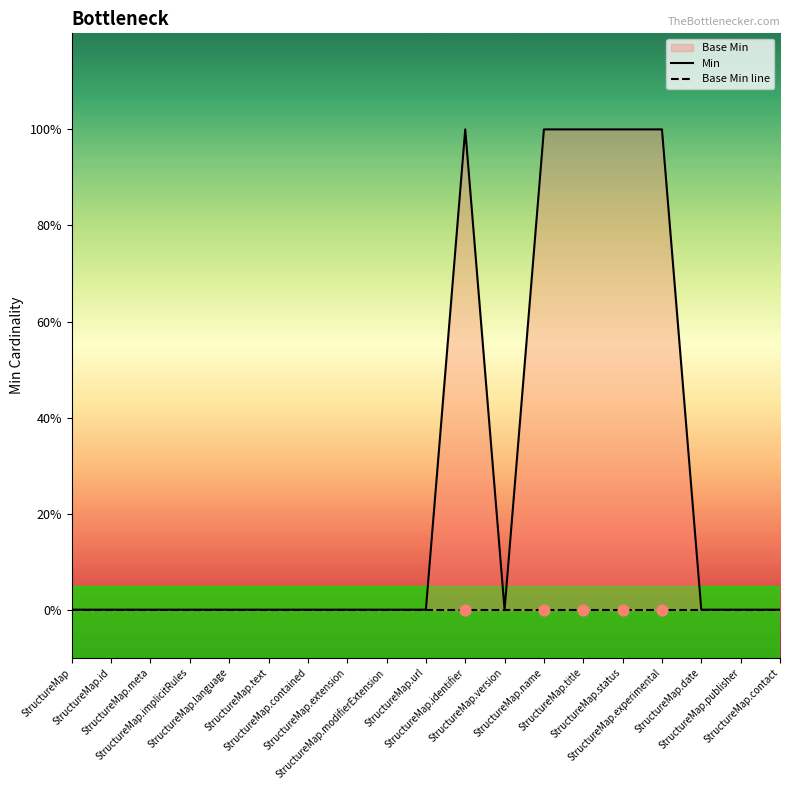

At how many categories does at least one series exceed 0?

5